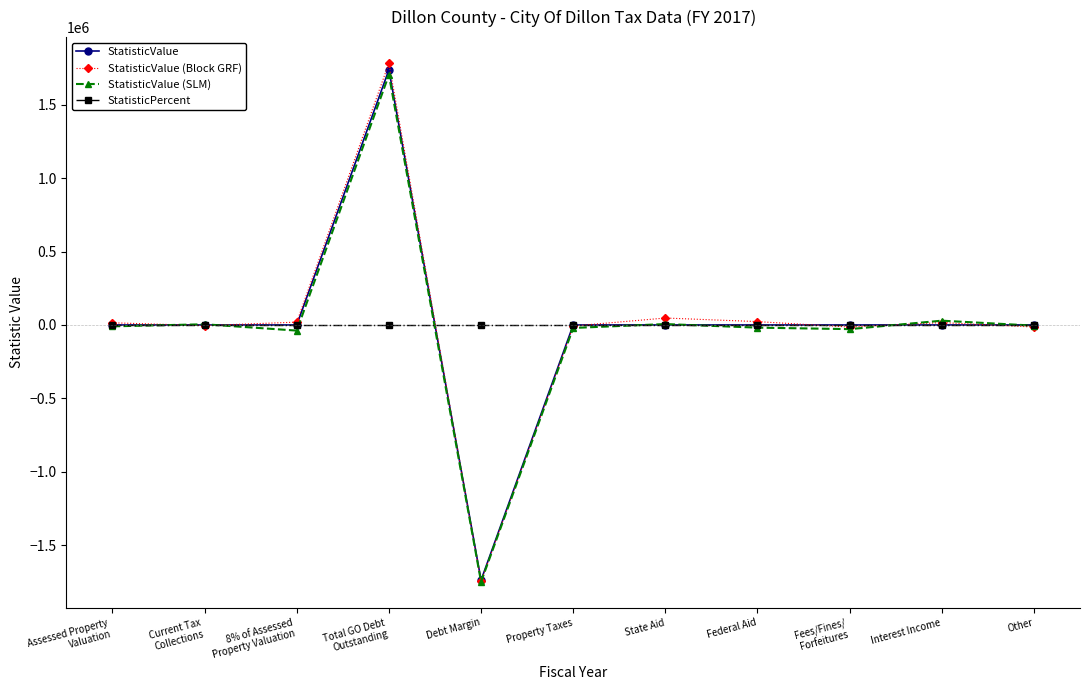

What is the greatest value displayed?

1783437.9